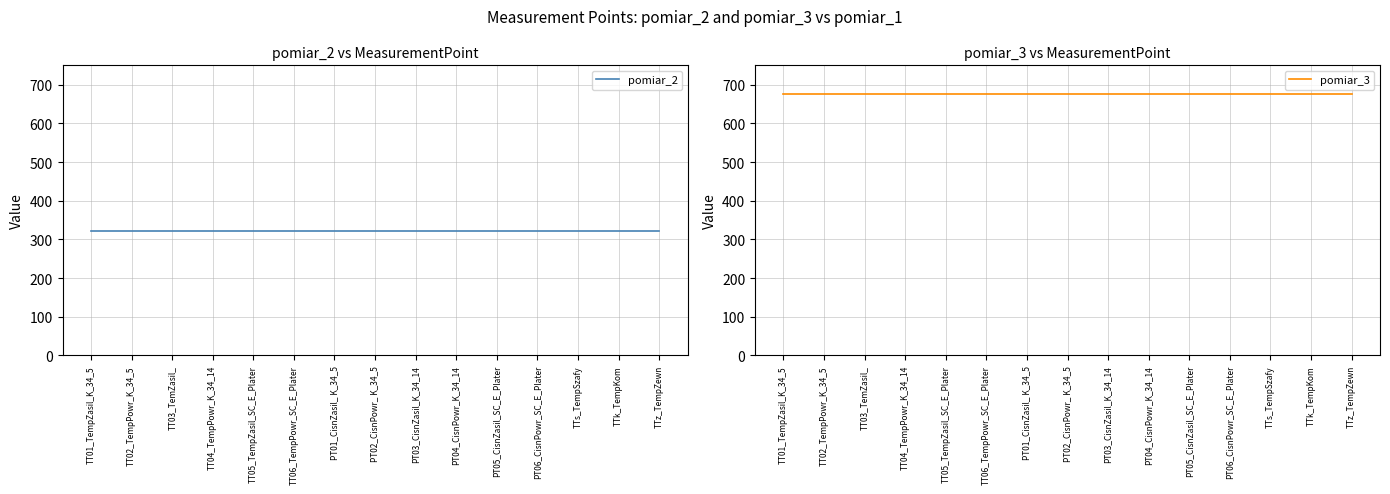

What is the difference between the highest and lowest values at PT05_CisnZasil_SC_E_Plater?

354